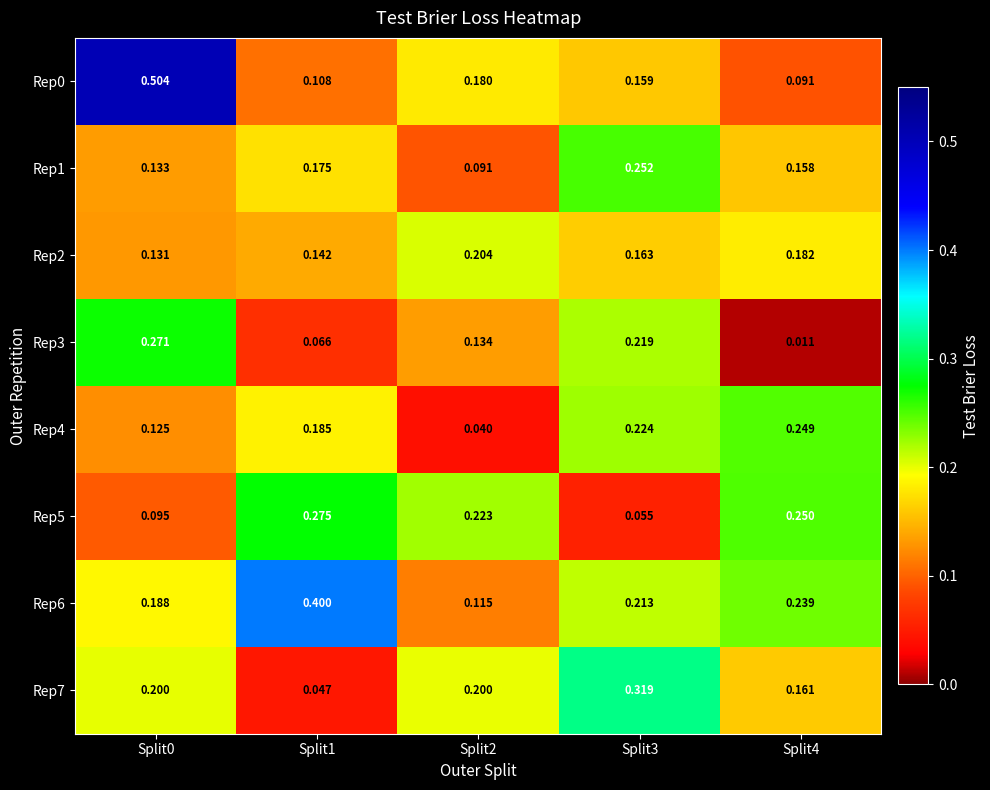

Is the value of Rep7 at Split4 greater than the value of Rep3 at Split0?

No